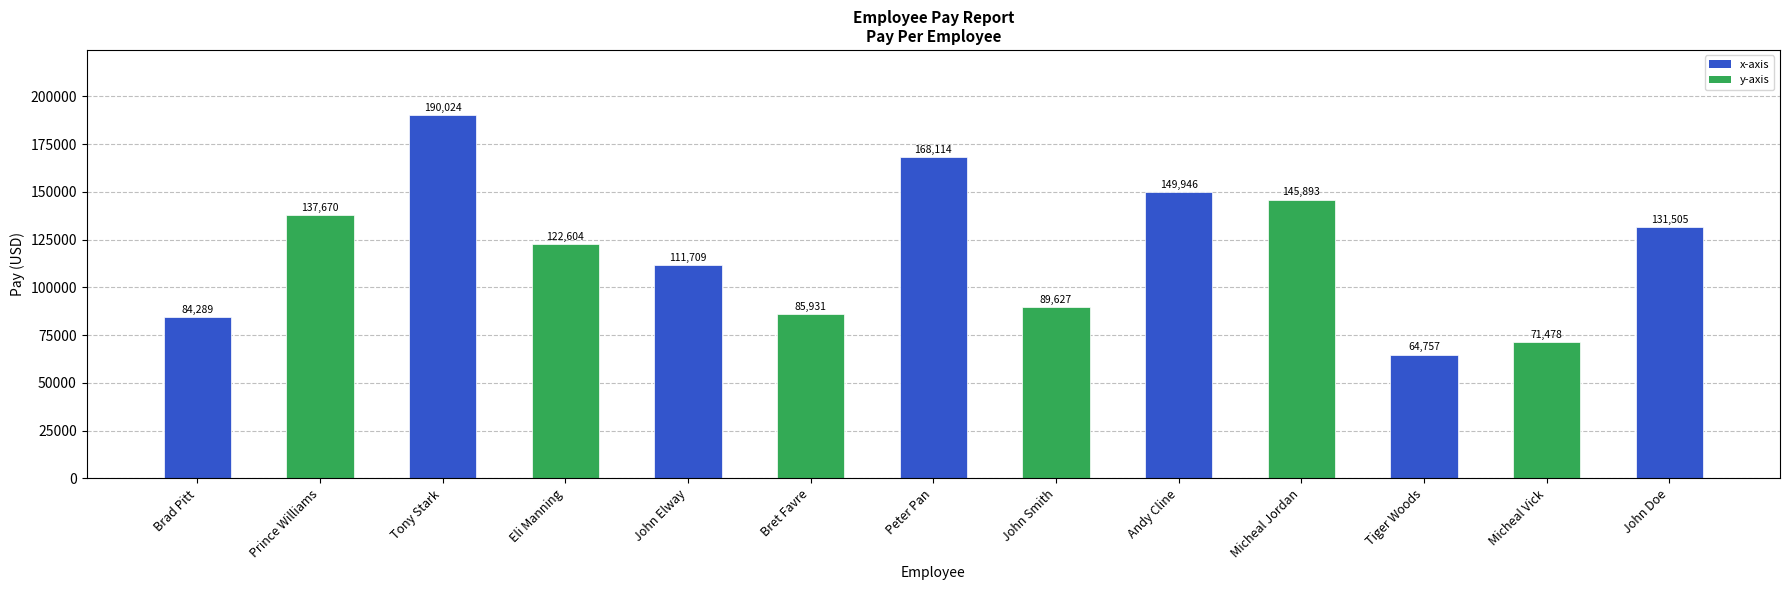

The chart shows a value of 85931 at Bret Favre. True or false?

True